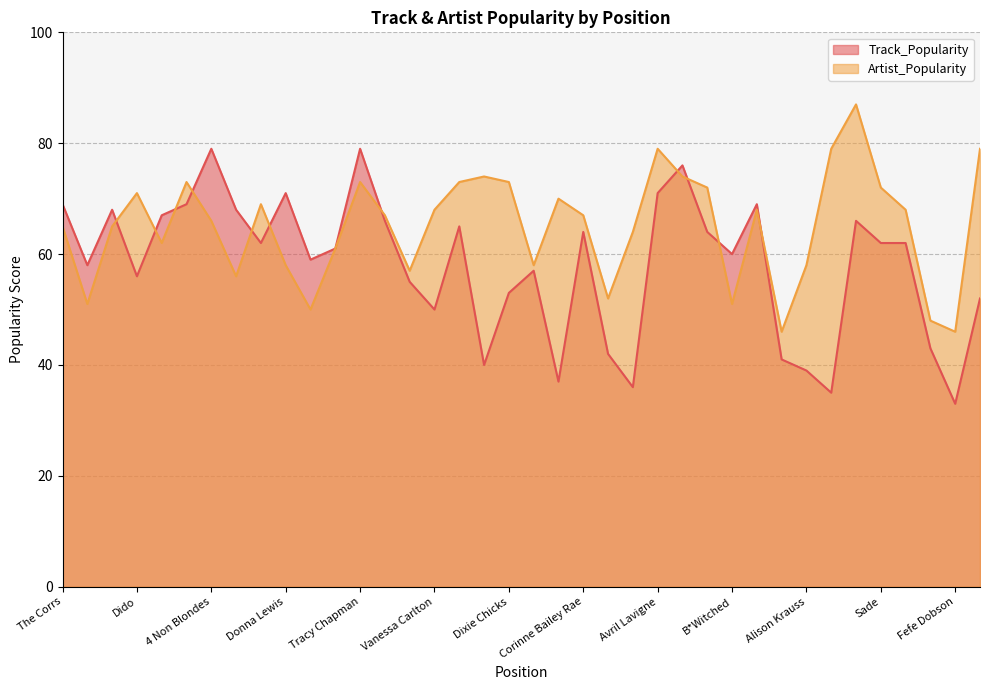

What is the total value across all series at The Corrs?

134